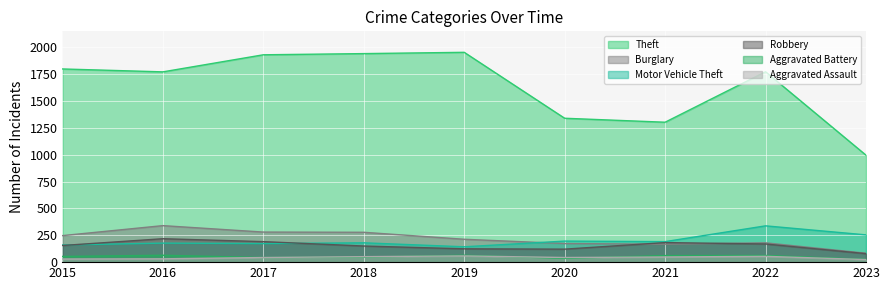

Count the number of categories in the chart.

9